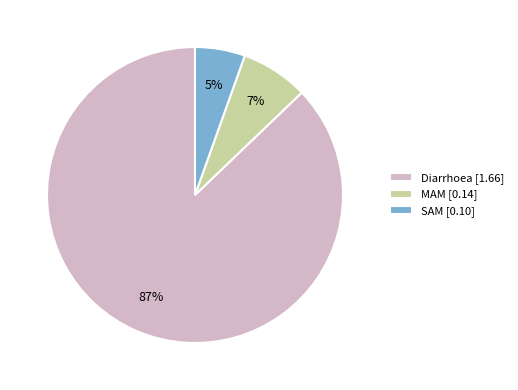

To the nearest percent, what portion does SAM [0.10] represent?

5%